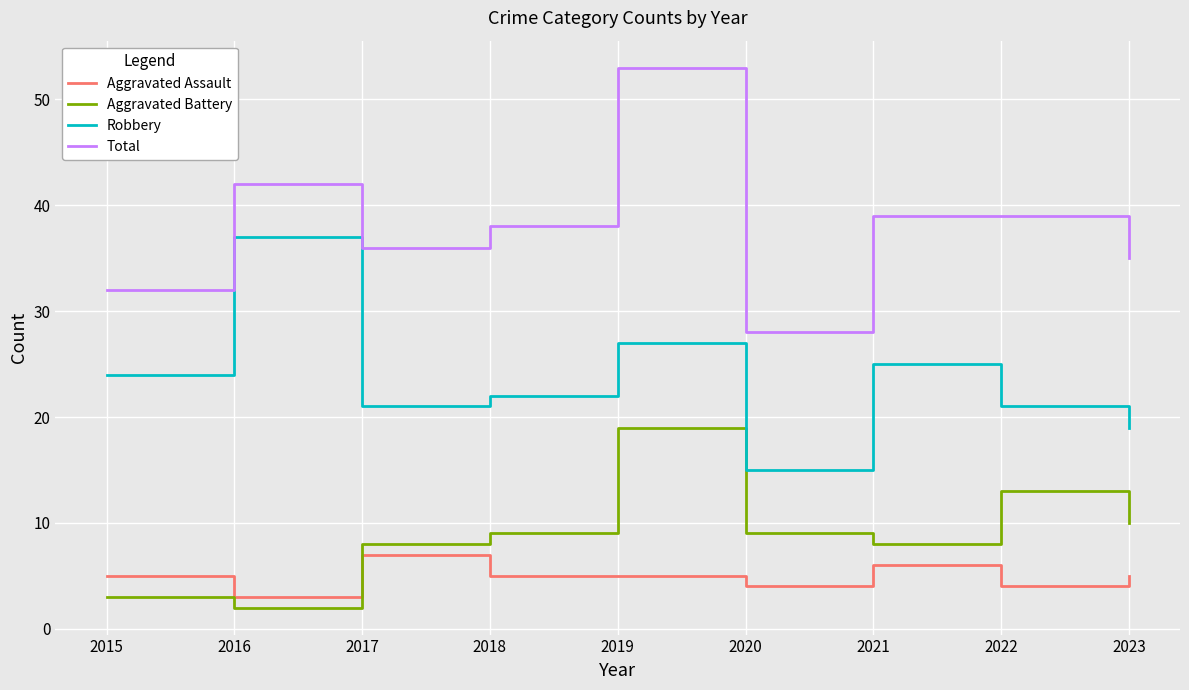

True or false: Total and Aggravated Assault cross at least once.

False